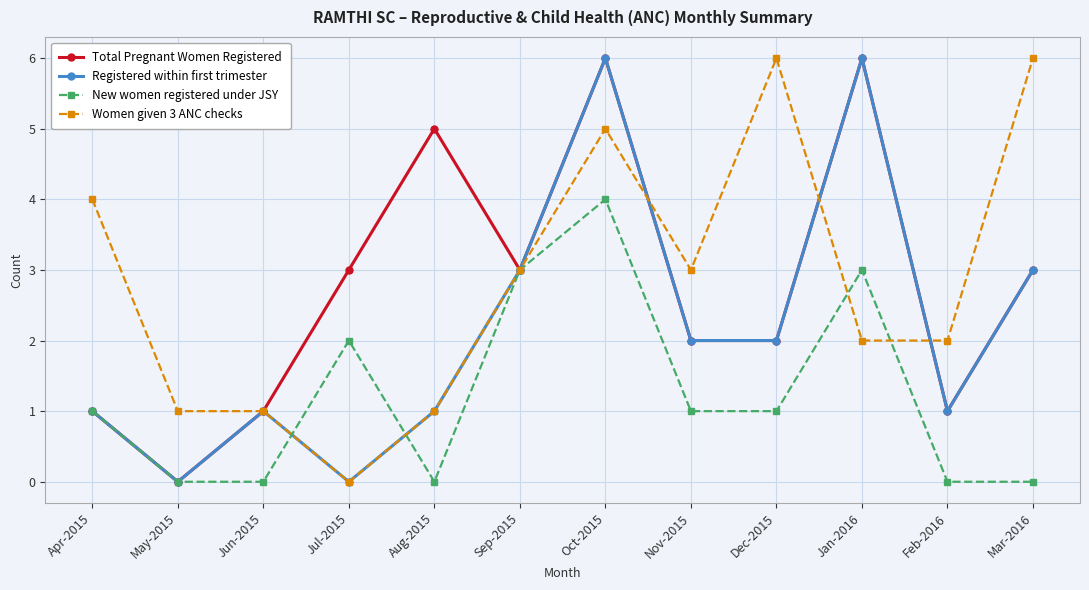

How many data points does each series have?

12